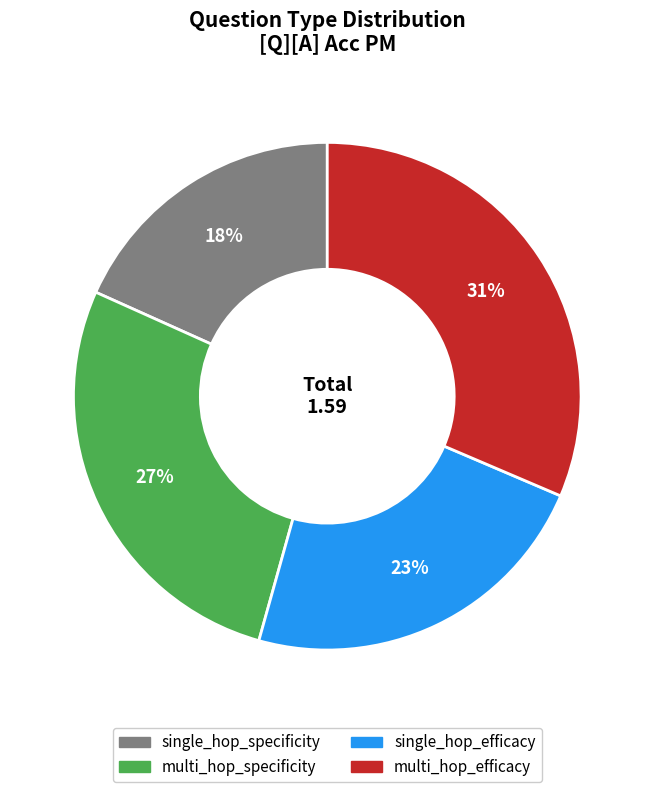

Does multi_hop_specificity account for over 50% of the chart?

No